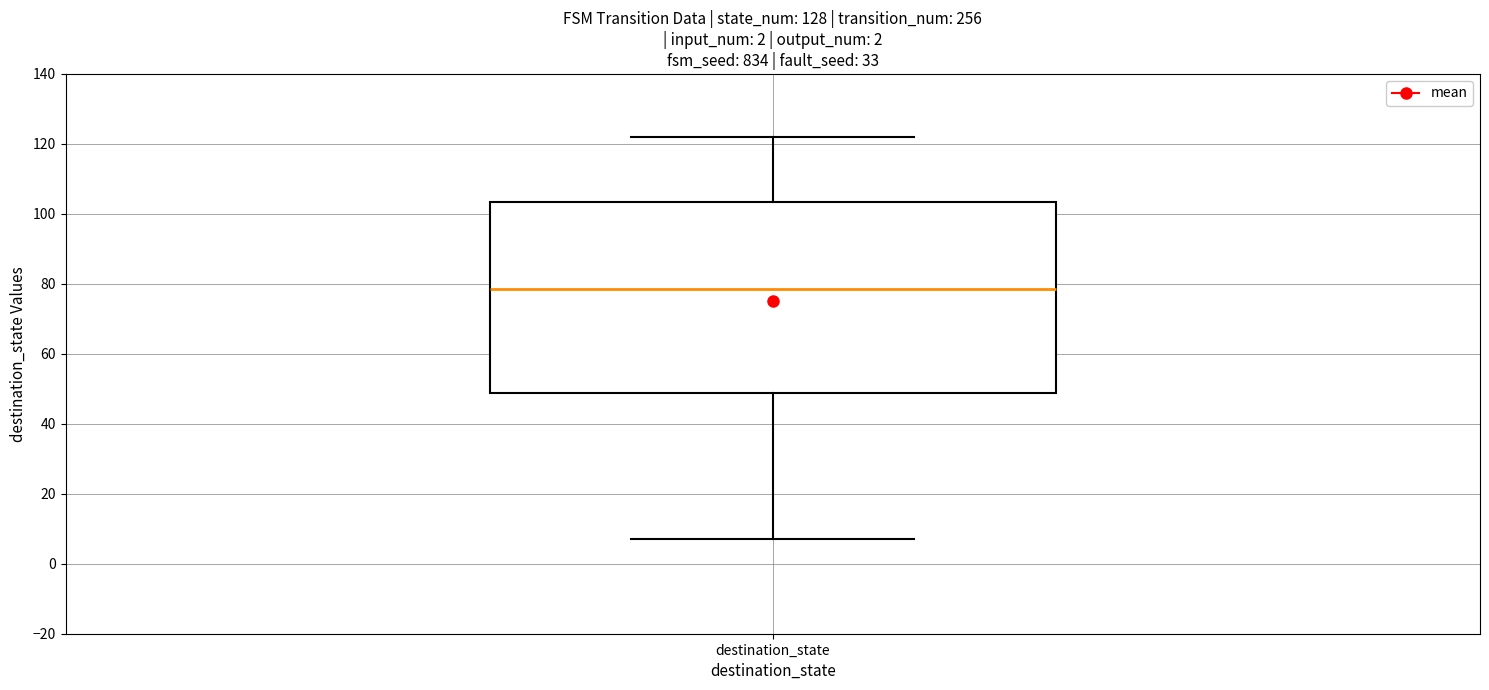

Where is the upper edge of the box for destination_state on the y-axis? The values are not printed on the chart, so give them approximately, as read against the axis.

104